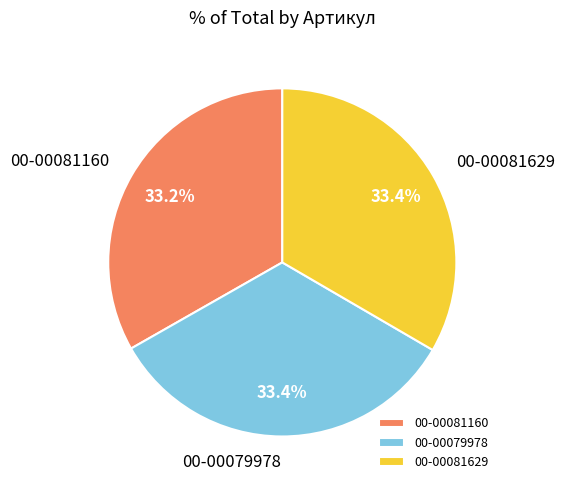

Approximately how many times larger is the value at 00-00081160 compared to 00-00079978?

1.0